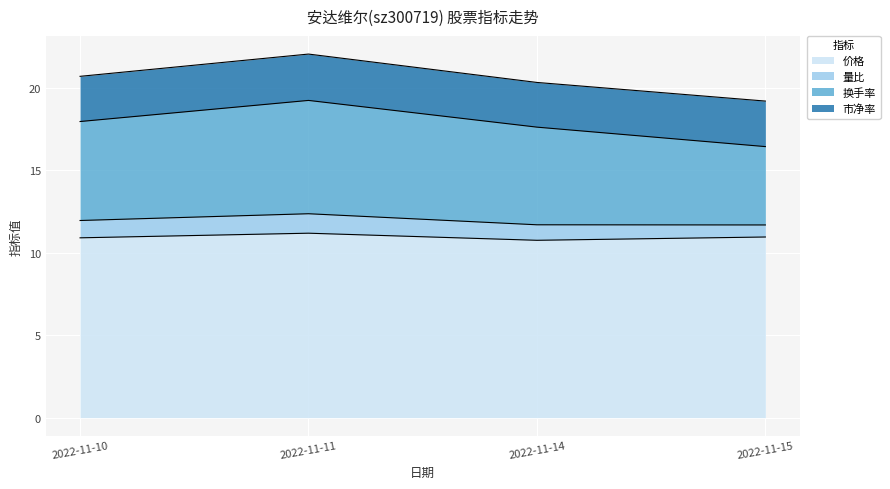

The 价格 series shows 18.0 at 2022-11-11. True or false?

False